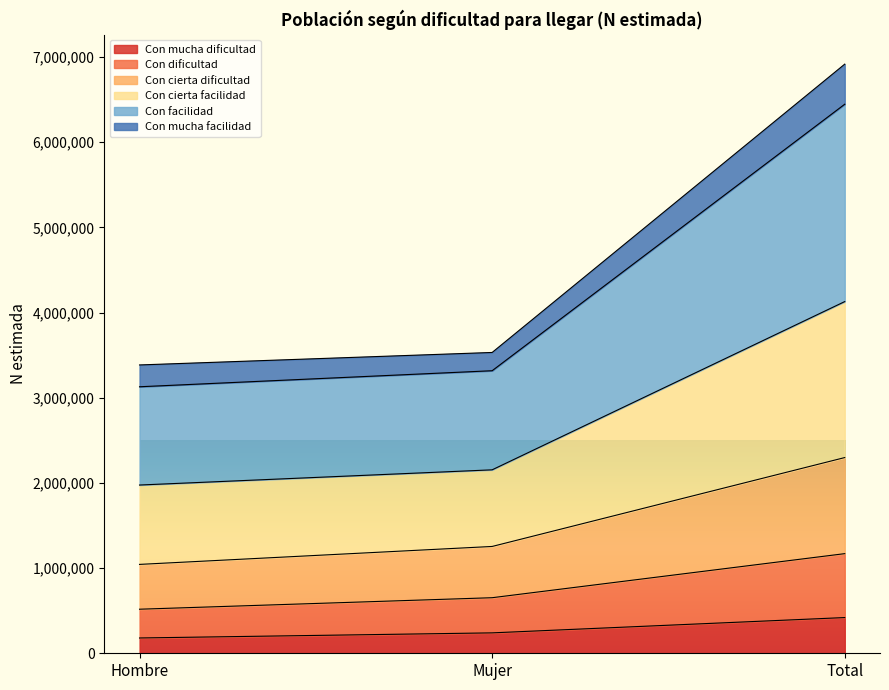

What is the total value across all series at Hombre?

3385125